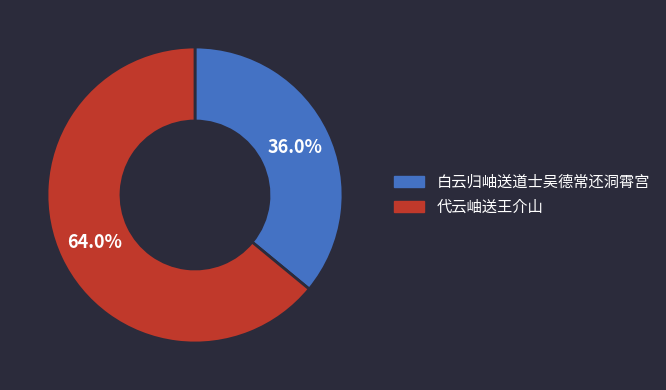

Is there any slice that represents more than half of the pie?

Yes